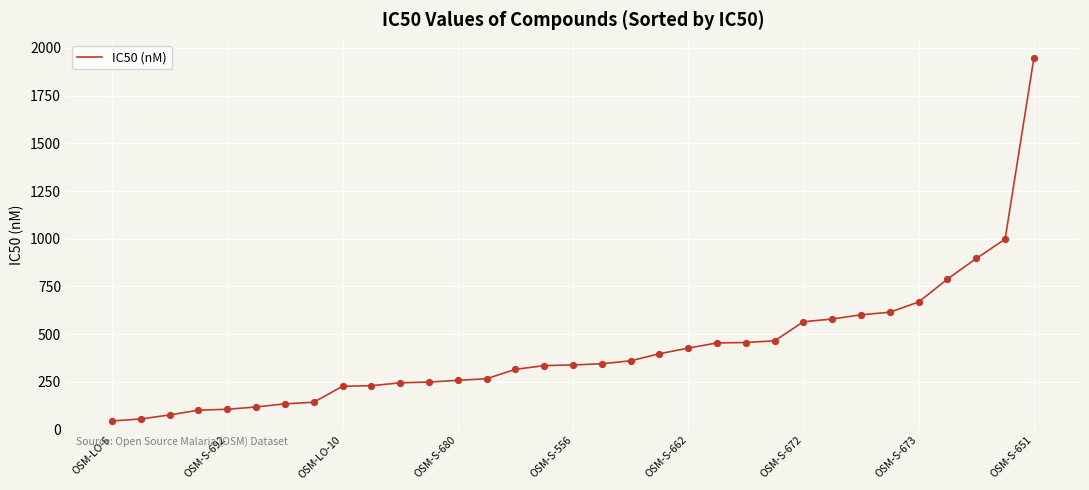

What is the greatest value displayed?

1947.5